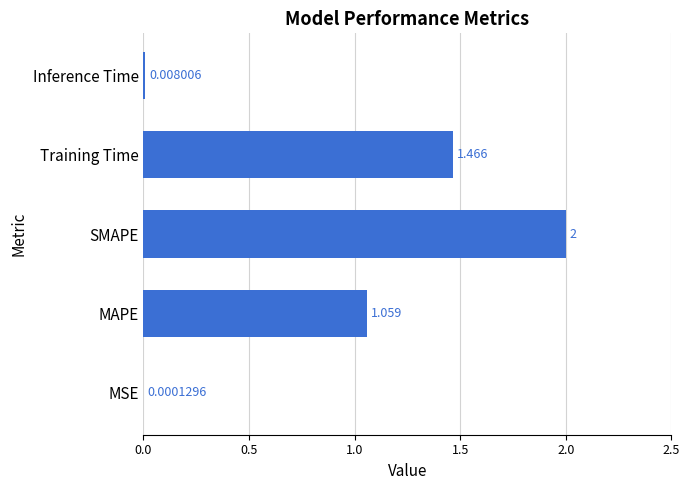

Which has a higher value, MAPE or MSE?

MAPE